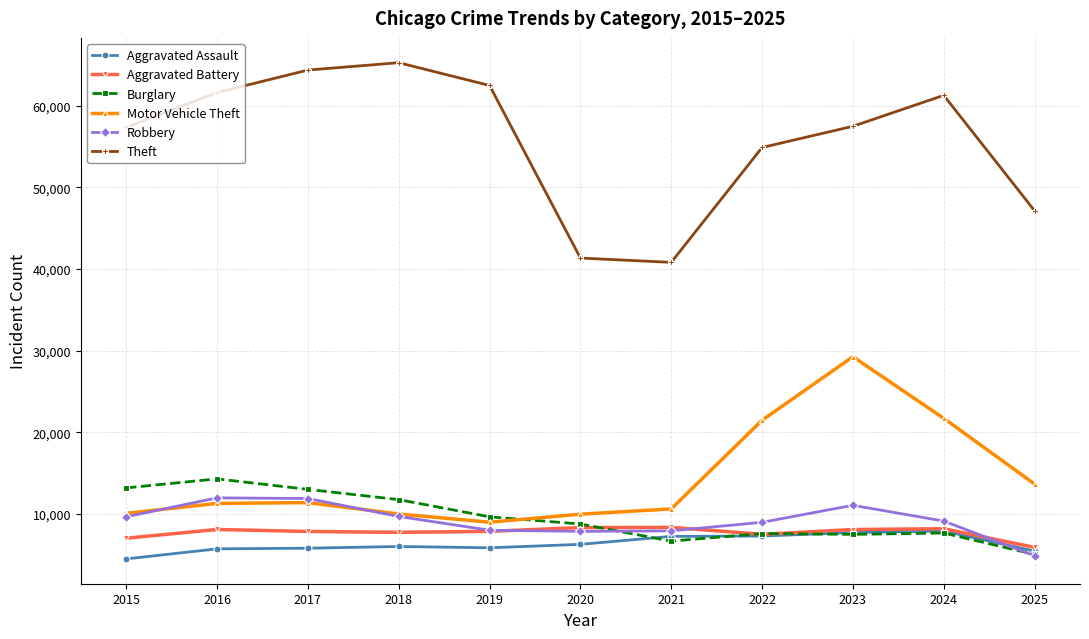

Which series has the largest total across all categories?

Theft